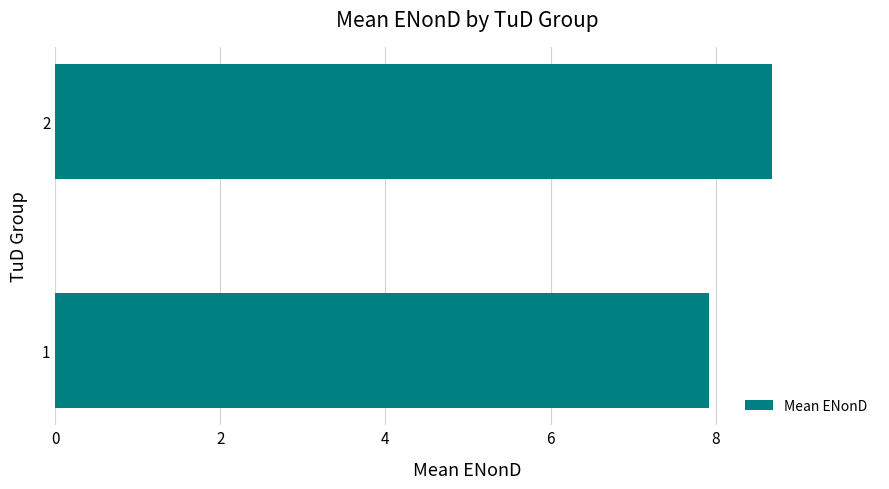

True or false: the data shows 1.9 at 2.

False